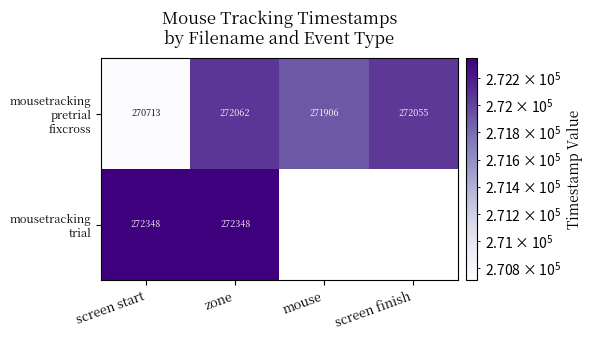

How many series are shown in this chart?

2